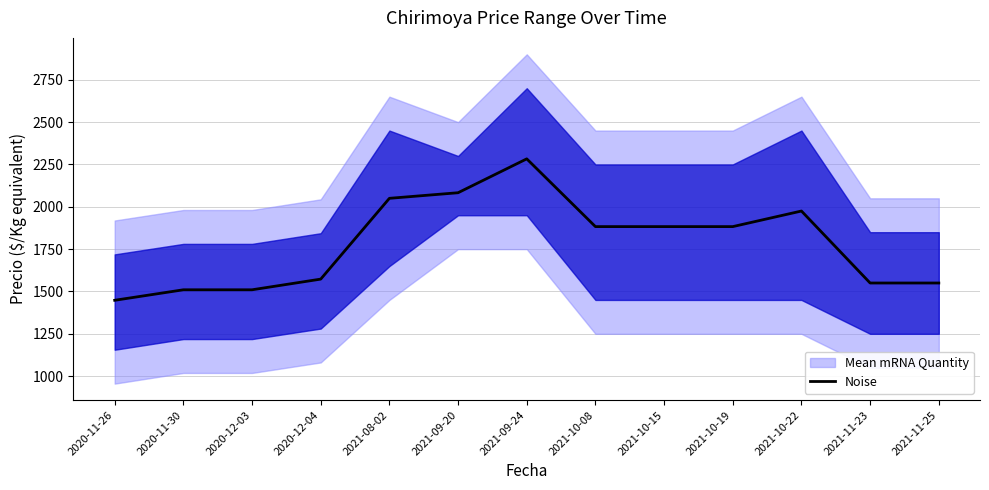

How many data points are less than 1883?

6